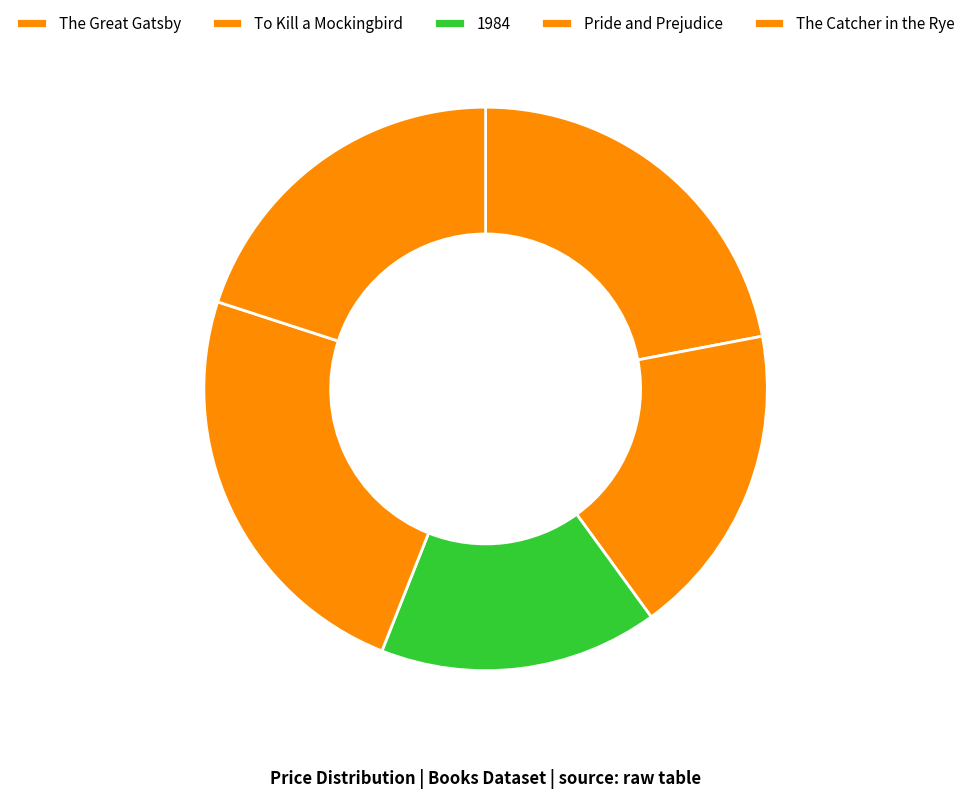

How many segments does this pie chart have?

5